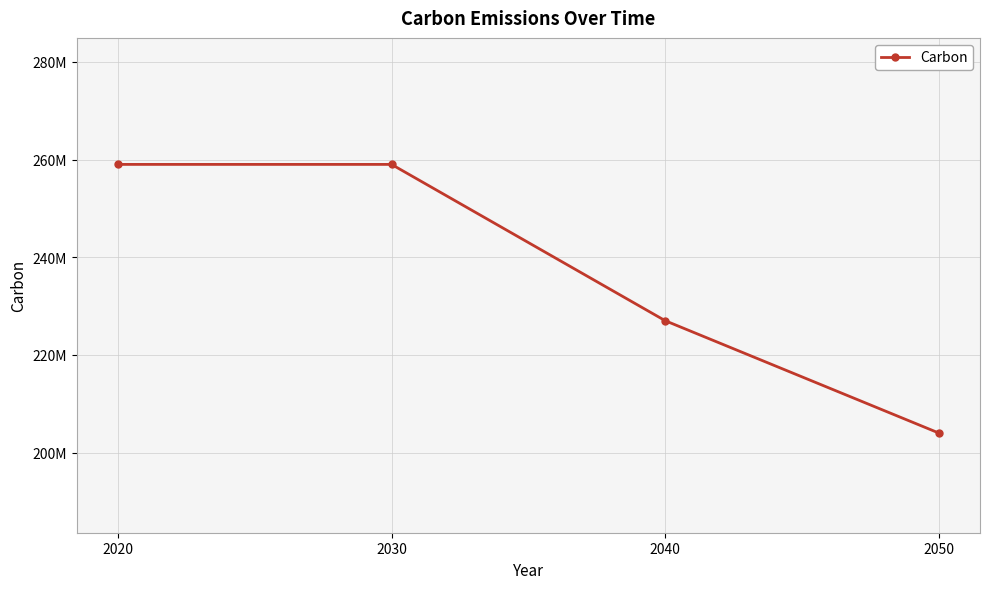

True or false: there are more than 1 points higher than both neighbors.

False